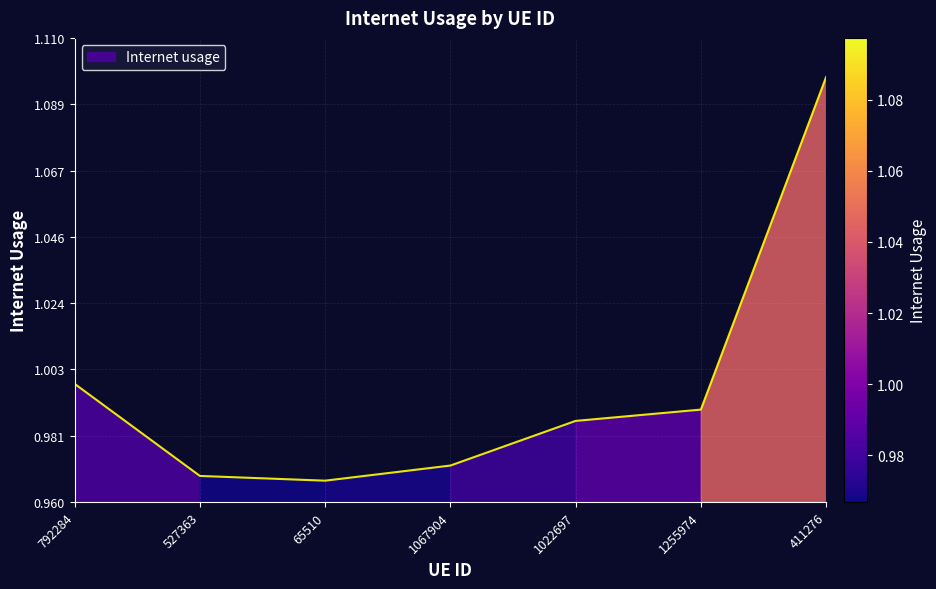

What is the sum of the values at 792284 and 1022697?

2.0